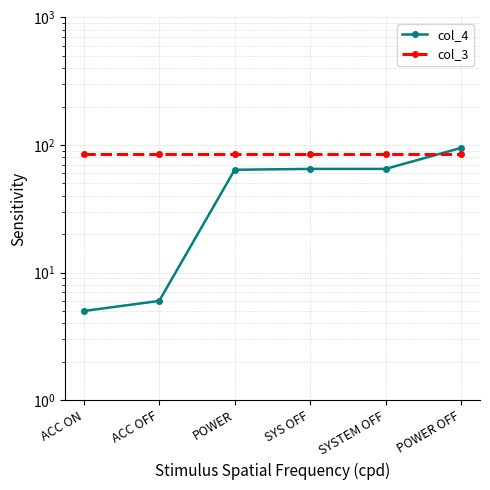

List the series in order of their overall mean, lowest first.

col_4, col_3